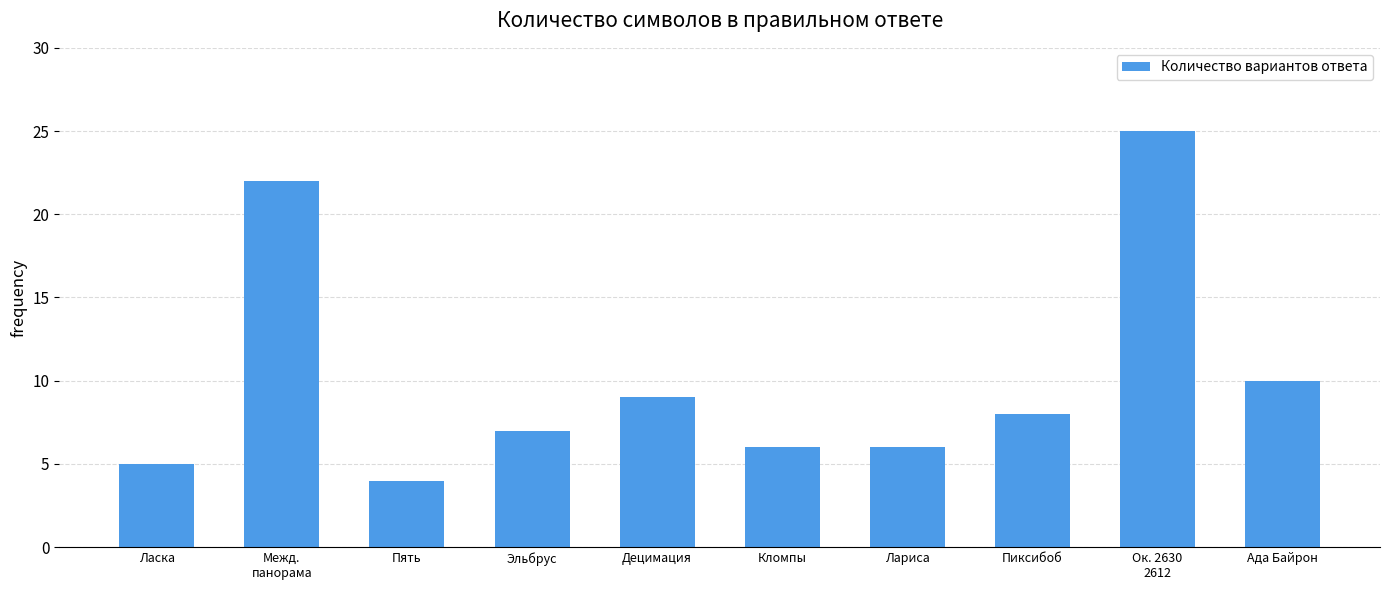

At which label is the value closest to 14?

Ада Байрон